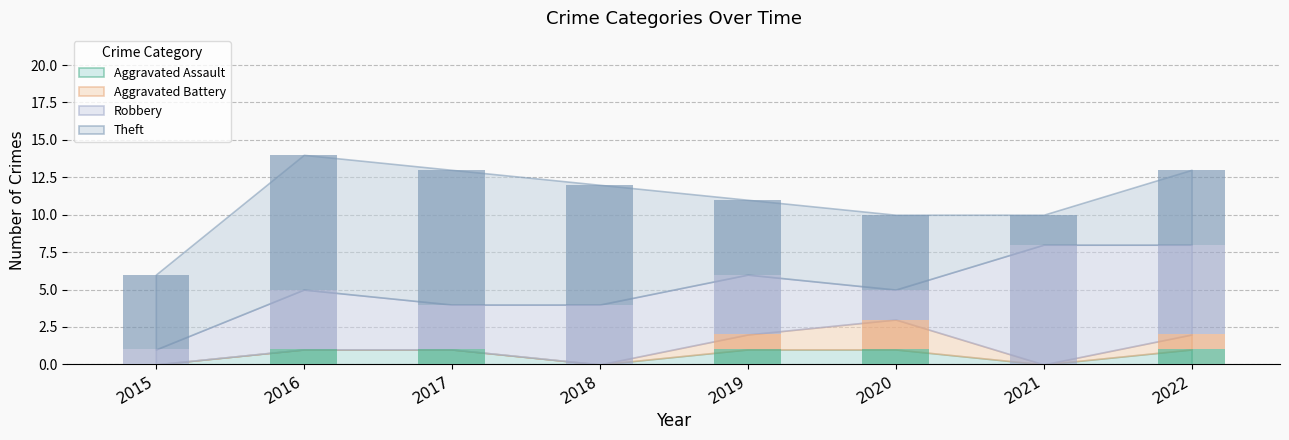

Is it true that Aggravated Battery equals 0 at 2015?

True